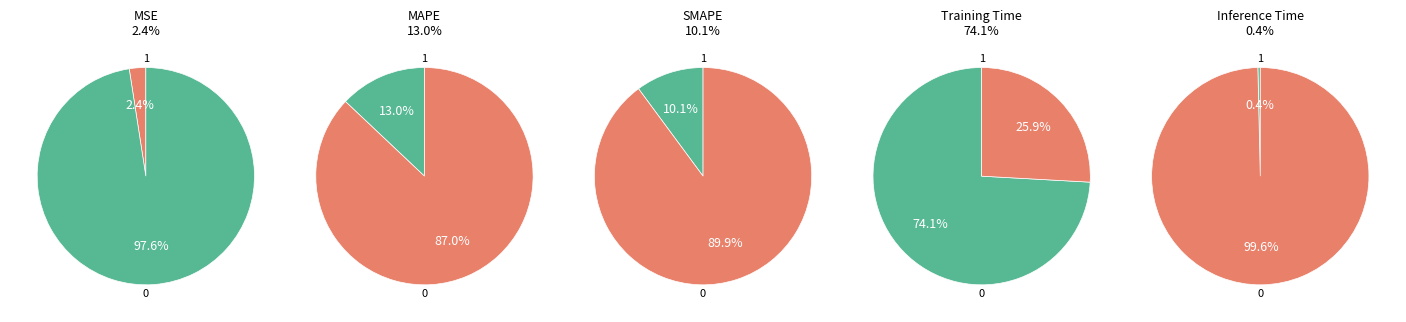

Between SMAPE and MSE, which is larger?

SMAPE